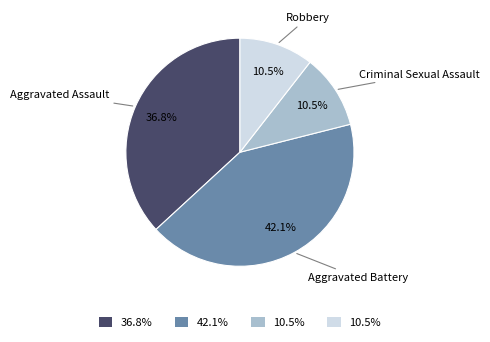

Is there any slice that represents more than half of the pie?

No